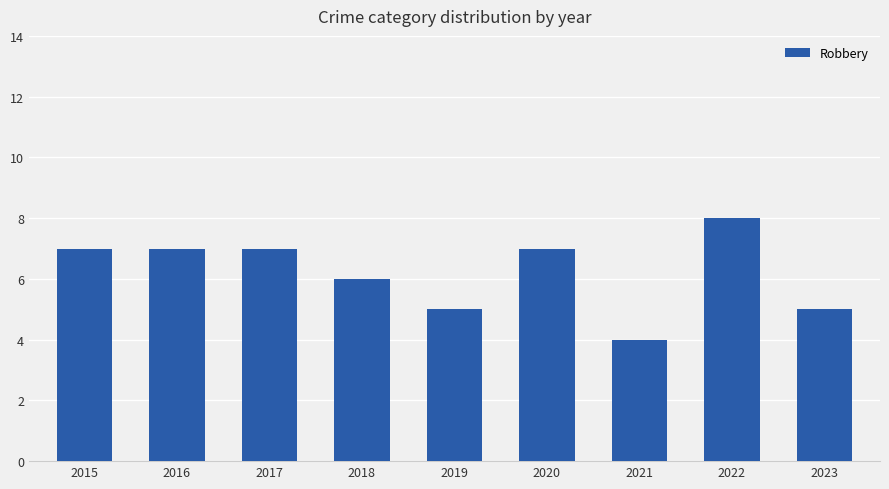

Reading left to right, list all the values displayed in this chart.

7	7	7	6	5	7	4	8	5